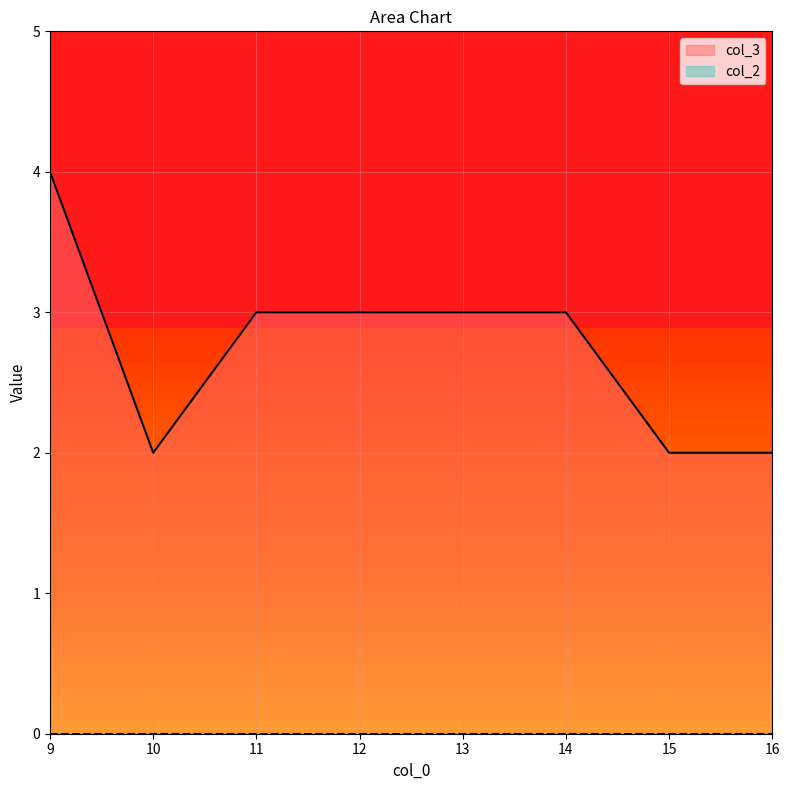

What is the sum of all values?

22